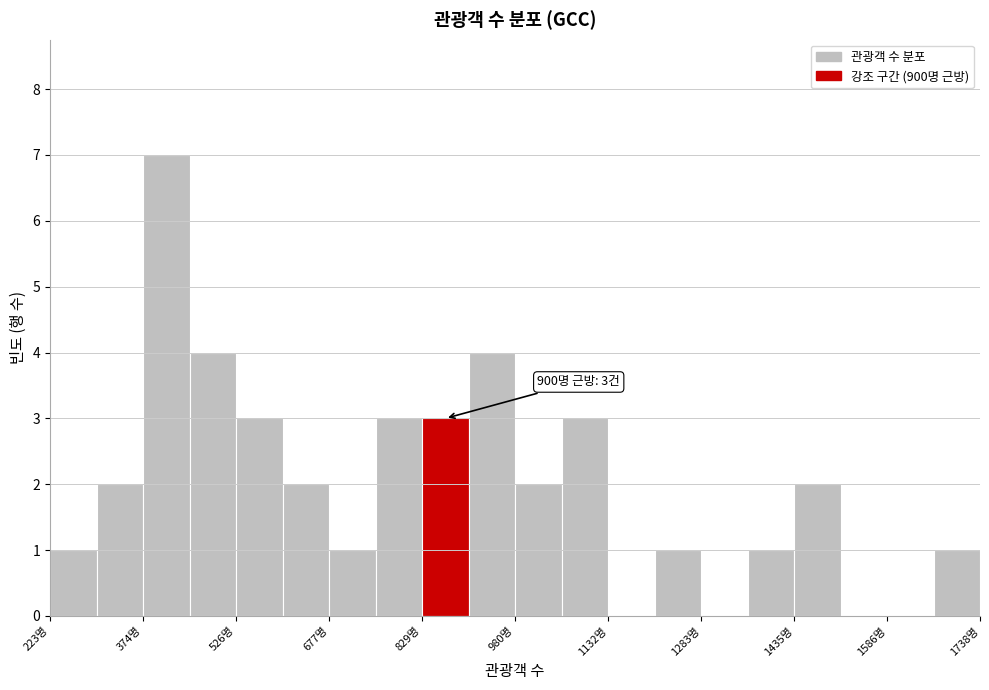

Around what value on the x-axis is the tallest bar? Give the approximate position of its centre, as read against the axis.

420